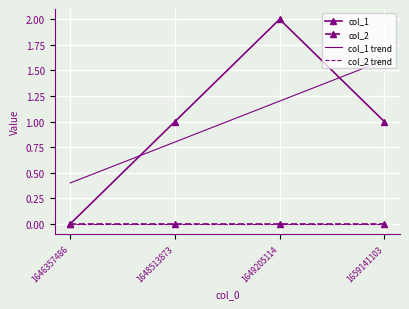

Which series changed the most between 1648513873 and 1649205114?

col_1